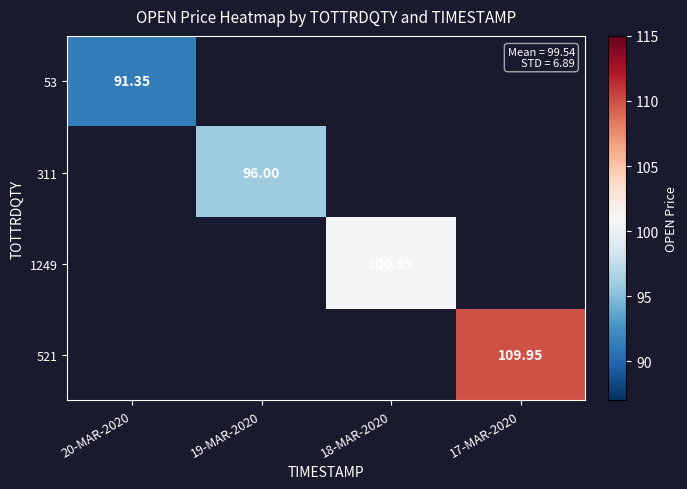

At which label is 53 closest to 91?

20-MAR-2020